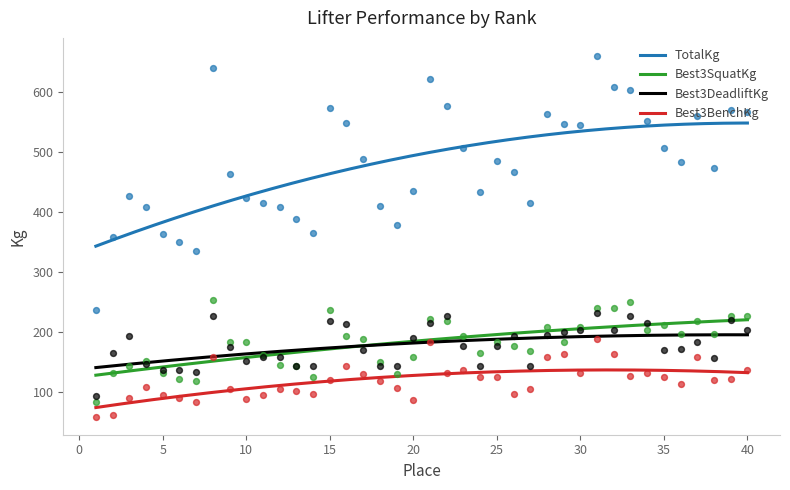

What is the lowest value of the TotalKg series?

343.1